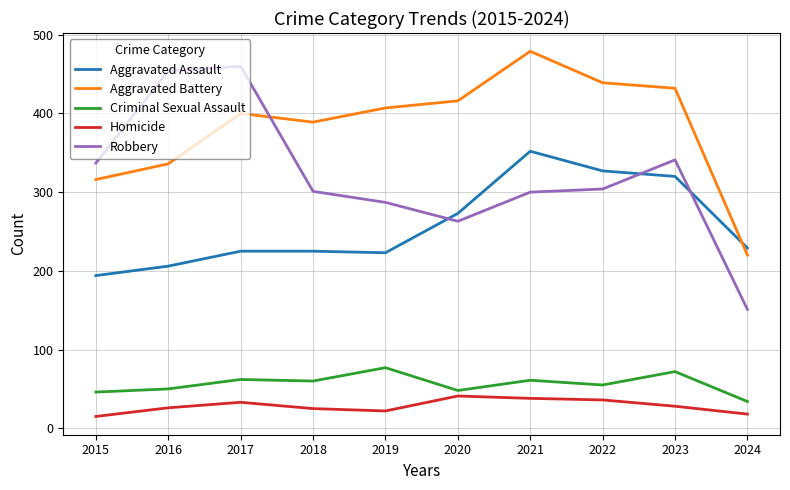

Which series changed the most between 2017 and 2024?

Robbery